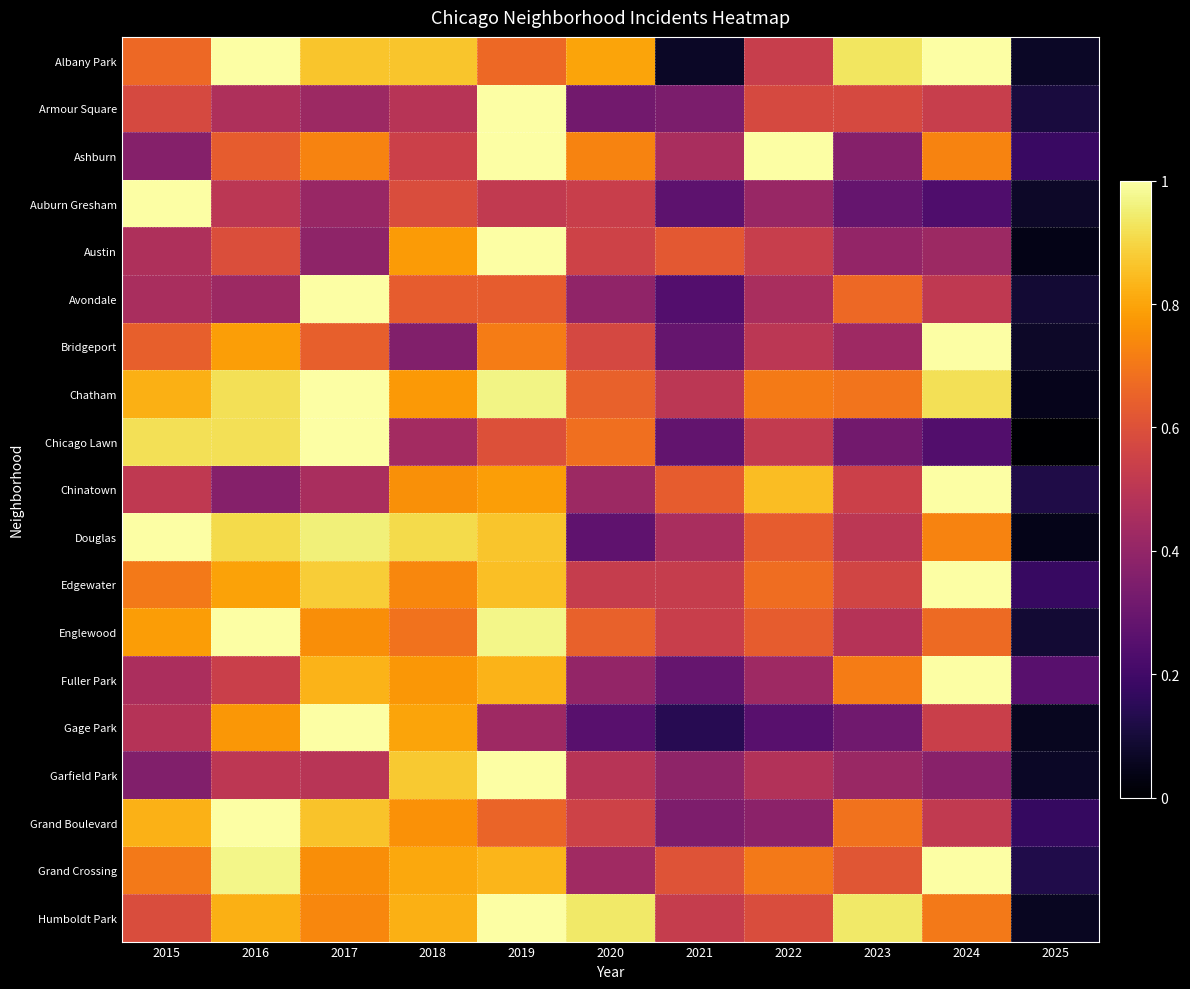

Reading right to left, transcribe all the data shown in this chart.

Albany Park: 2025=0.1	2024=1.0	2023=0.9	2022=0.5	2021=0.1	2020=0.8	2019=0.7	2018=0.9	2017=0.9	2016=1.0	2015=0.7
Armour Square: 2025=0.1	2024=0.5	2023=0.6	2022=0.6	2021=0.3	2020=0.3	2019=1.0	2018=0.5	2017=0.4	2016=0.5	2015=0.6
Ashburn: 2025=0.2	2024=0.7	2023=0.4	2022=1.0	2021=0.5	2020=0.7	2019=1.0	2018=0.5	2017=0.7	2016=0.6	2015=0.4
Auburn Gresham: 2025=0.1	2024=0.2	2023=0.3	2022=0.4	2021=0.3	2020=0.5	2019=0.5	2018=0.6	2017=0.4	2016=0.5	2015=1.0
Austin: 2025=0.0	2024=0.4	2023=0.4	2022=0.5	2021=0.6	2020=0.6	2019=1.0	2018=0.8	2017=0.4	2016=0.6	2015=0.5
Avondale: 2025=0.1	2024=0.5	2023=0.7	2022=0.5	2021=0.2	2020=0.4	2019=0.6	2018=0.6	2017=1.0	2016=0.4	2015=0.5
Bridgeport: 2025=0.1	2024=1.0	2023=0.4	2022=0.5	2021=0.3	2020=0.6	2019=0.7	2018=0.4	2017=0.6	2016=0.8	2015=0.6
Chatham: 2025=0.0	2024=0.9	2023=0.7	2022=0.7	2021=0.5	2020=0.6	2019=1.0	2018=0.8	2017=1.0	2016=0.9	2015=0.8
Chicago Lawn: 2025=0.0	2024=0.2	2023=0.3	2022=0.5	2021=0.3	2020=0.7	2019=0.6	2018=0.4	2017=1.0	2016=0.9	2015=0.9
Chinatown: 2025=0.1	2024=1.0	2023=0.5	2022=0.8	2021=0.6	2020=0.4	2019=0.8	2018=0.8	2017=0.5	2016=0.4	2015=0.5
Douglas: 2025=0.0	2024=0.7	2023=0.5	2022=0.6	2021=0.5	2020=0.3	2019=0.9	2018=0.9	2017=1.0	2016=0.9	2015=1.0
Edgewater: 2025=0.2	2024=1.0	2023=0.6	2022=0.7	2021=0.5	2020=0.5	2019=0.9	2018=0.7	2017=0.9	2016=0.8	2015=0.7
Englewood: 2025=0.1	2024=0.7	2023=0.5	2022=0.6	2021=0.5	2020=0.6	2019=1.0	2018=0.7	2017=0.8	2016=1.0	2015=0.8
Fuller Park: 2025=0.3	2024=1.0	2023=0.7	2022=0.4	2021=0.3	2020=0.4	2019=0.8	2018=0.8	2017=0.8	2016=0.5	2015=0.5
Gage Park: 2025=0.1	2024=0.5	2023=0.3	2022=0.3	2021=0.1	2020=0.3	2019=0.4	2018=0.8	2017=1.0	2016=0.8	2015=0.5
Garfield Park: 2025=0.1	2024=0.4	2023=0.4	2022=0.5	2021=0.4	2020=0.5	2019=1.0	2018=0.9	2017=0.5	2016=0.5	2015=0.4
Grand Boulevard: 2025=0.2	2024=0.5	2023=0.7	2022=0.4	2021=0.3	2020=0.6	2019=0.7	2018=0.8	2017=0.9	2016=1.0	2015=0.8
Grand Crossing: 2025=0.1	2024=1.0	2023=0.6	2022=0.7	2021=0.6	2020=0.4	2019=0.8	2018=0.8	2017=0.8	2016=1.0	2015=0.7
Humboldt Park: 2025=0.1	2024=0.7	2023=0.9	2022=0.6	2021=0.5	2020=0.9	2019=1.0	2018=0.8	2017=0.7	2016=0.8	2015=0.6